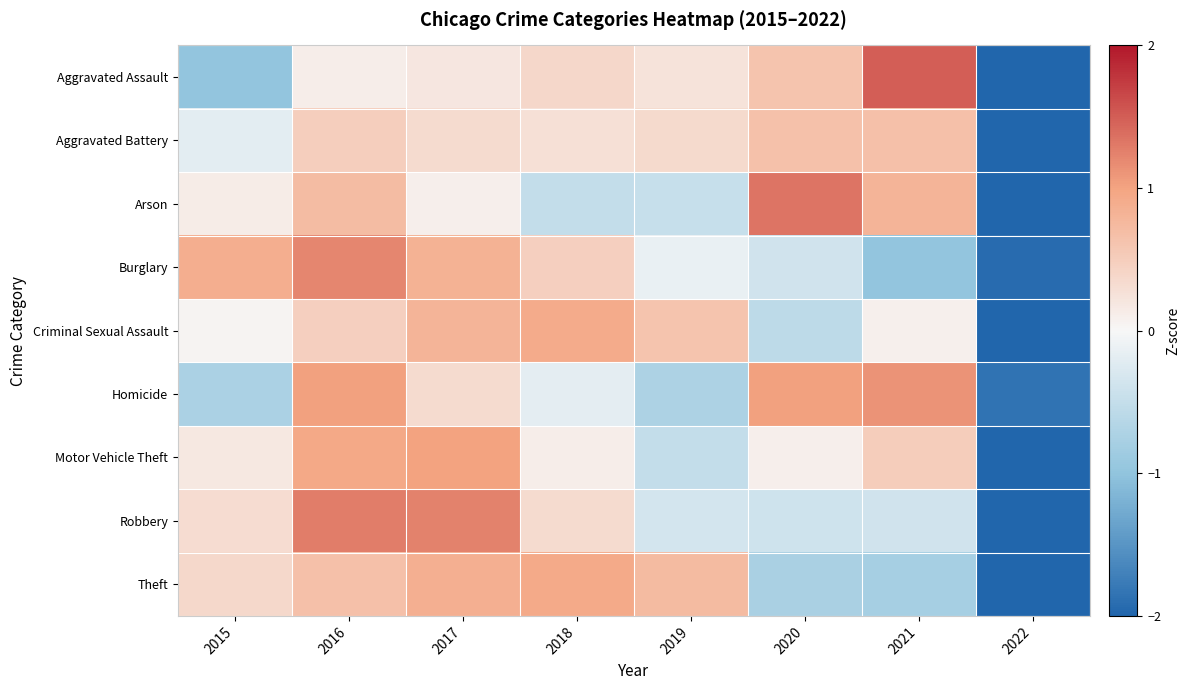

Which series has the largest range (max minus min)?

Aggravated Assault